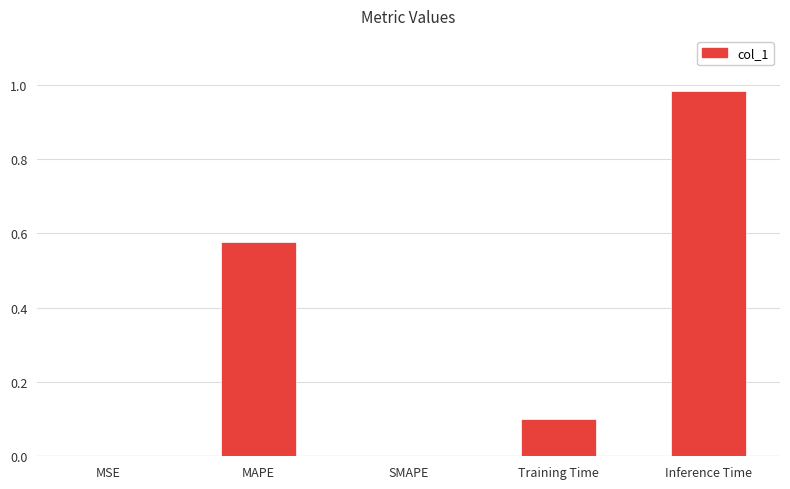

What is the average value?

0.3